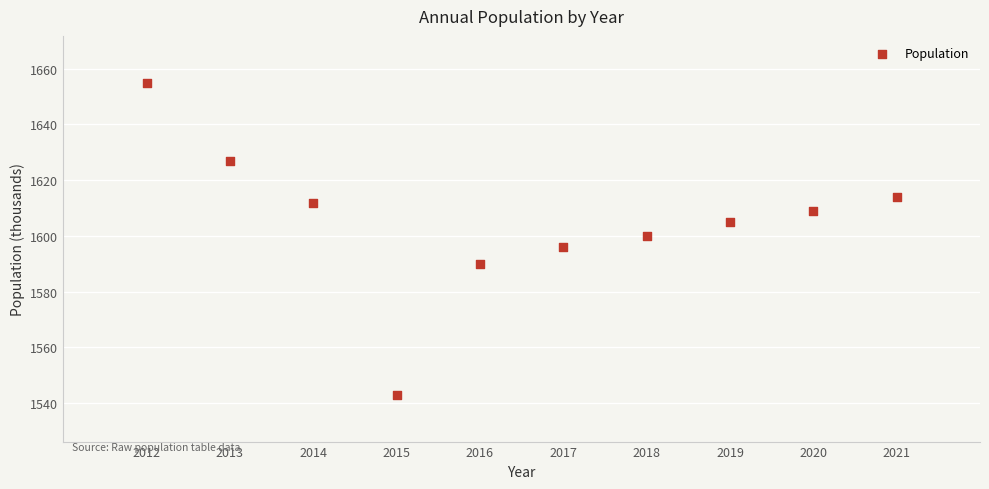

What is the range of Y values (max minus min)?

112